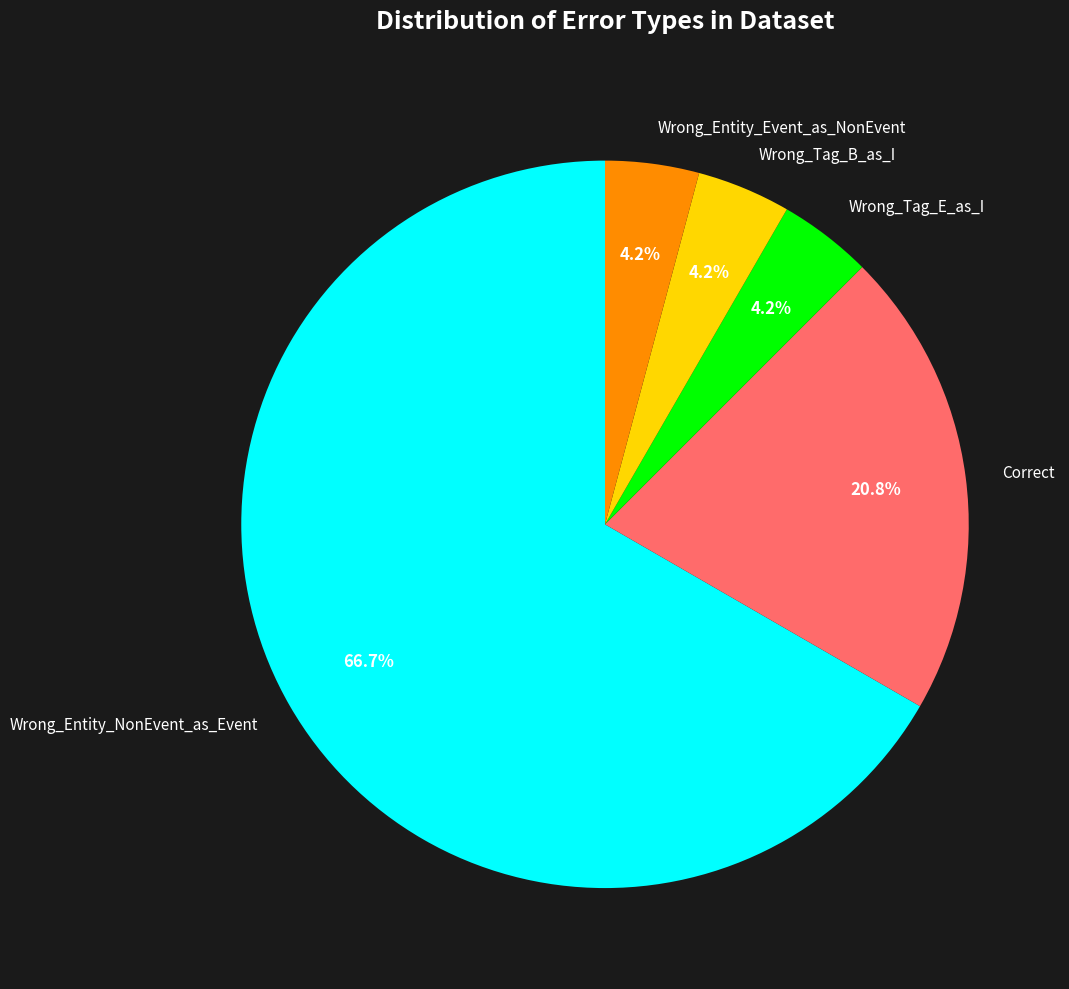

How much of the chart is everything except Wrong_Tag_E_as_I?

95.8%